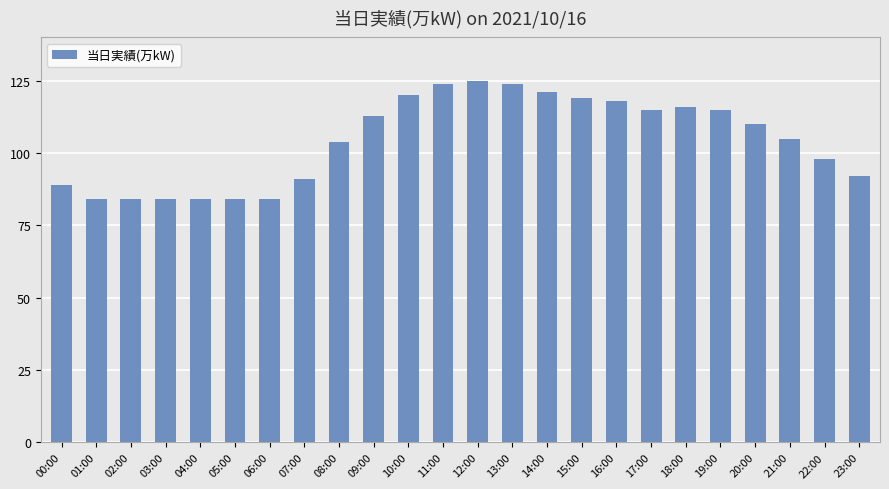

How many data points are less than 110?

12